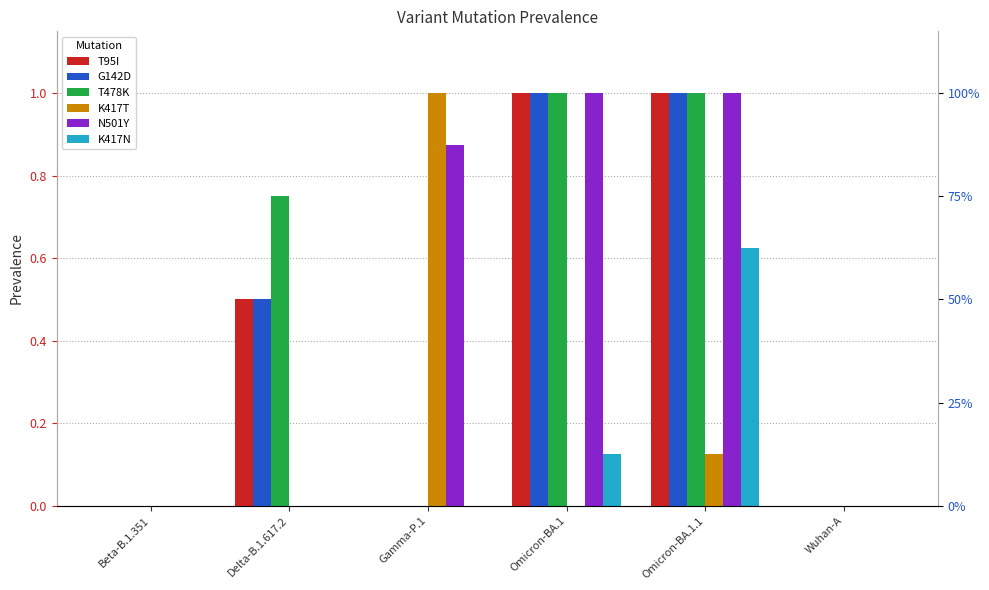

Is the value of T478K at Delta-B.1.617.2 greater than the value of G142D at Gamma-P.1?

Yes